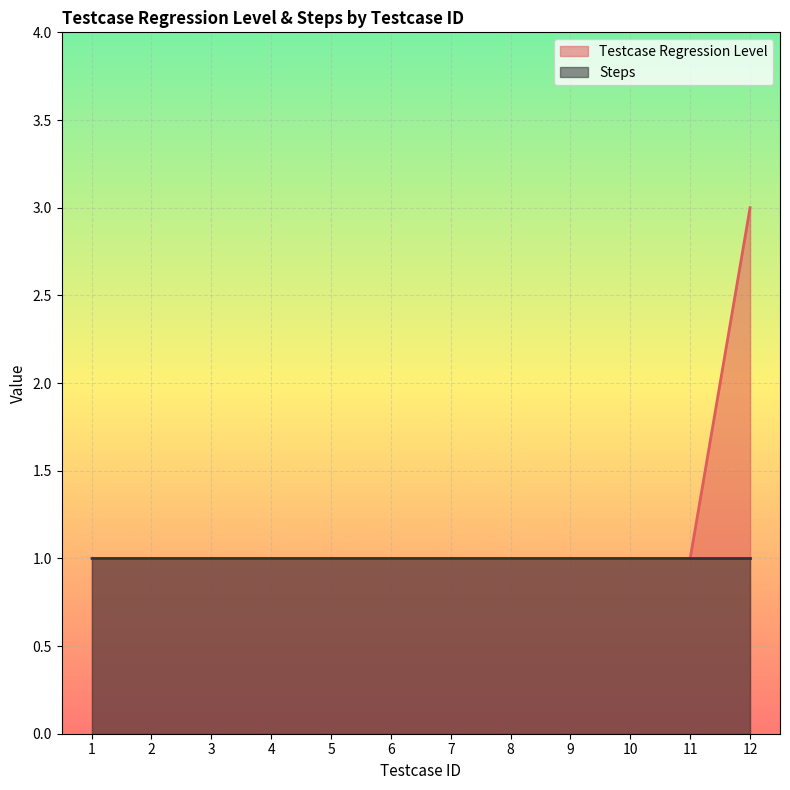

True or false: there are more than 0 points higher than both neighbors.

False